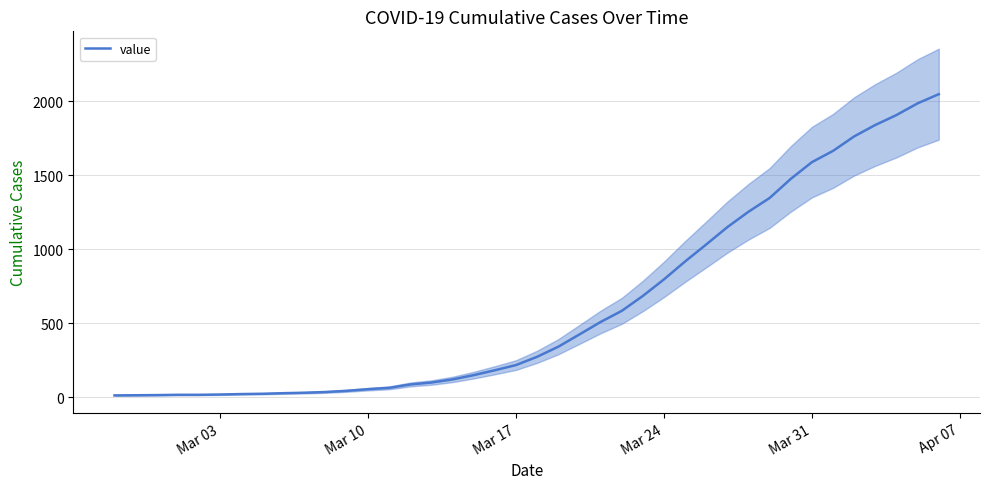

What is the highest value of the value series?

2048